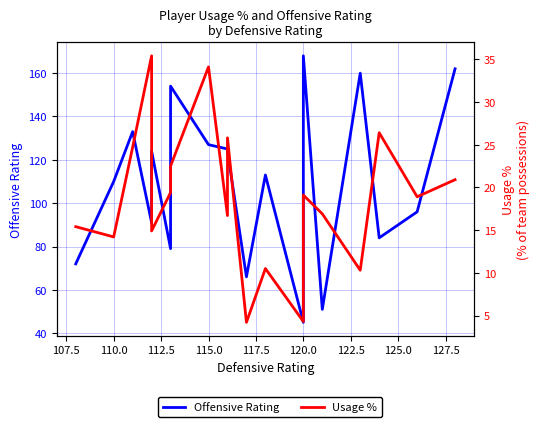

What is the difference between the second highest and minimum values in the Offensive Rating series?

117.0